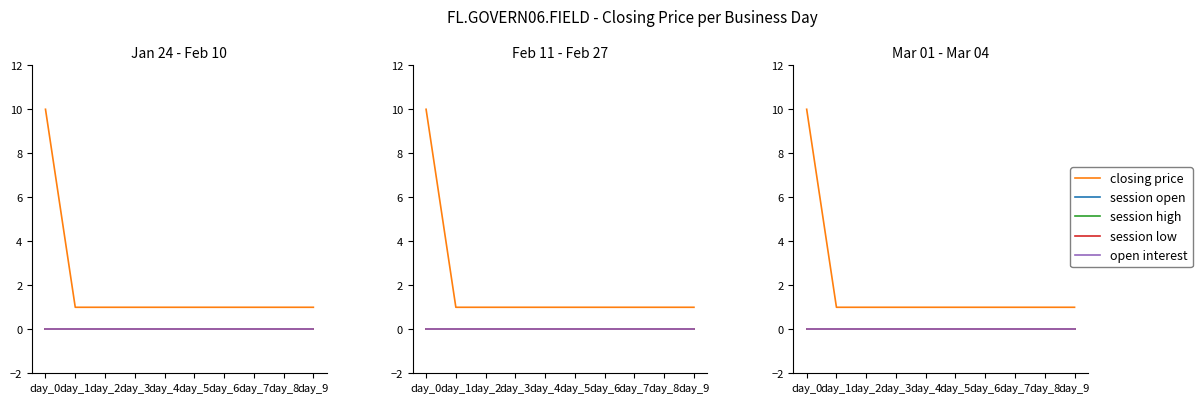

True or false: session low and open interest cross at least once.

False